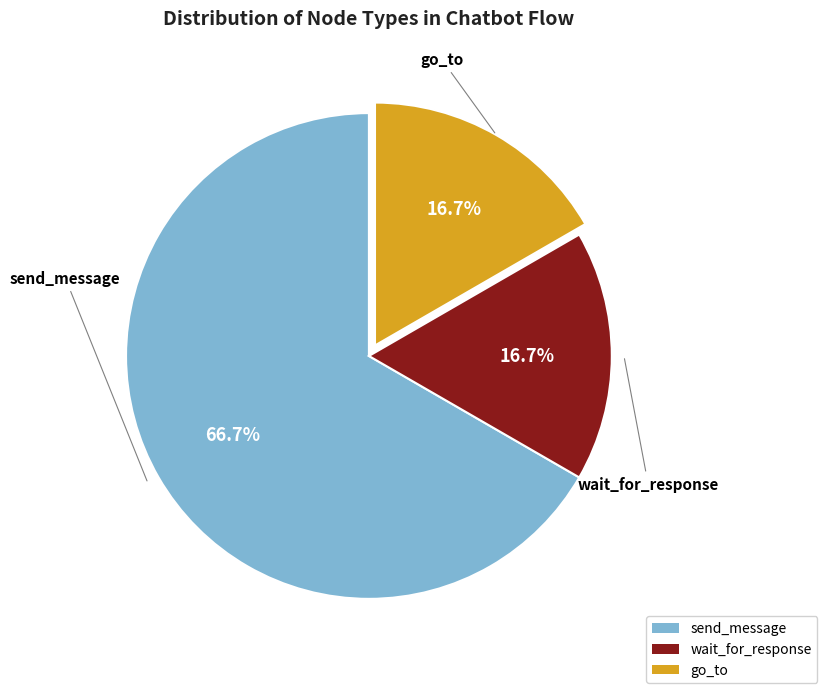

Which category has the biggest portion of the pie?

send_message